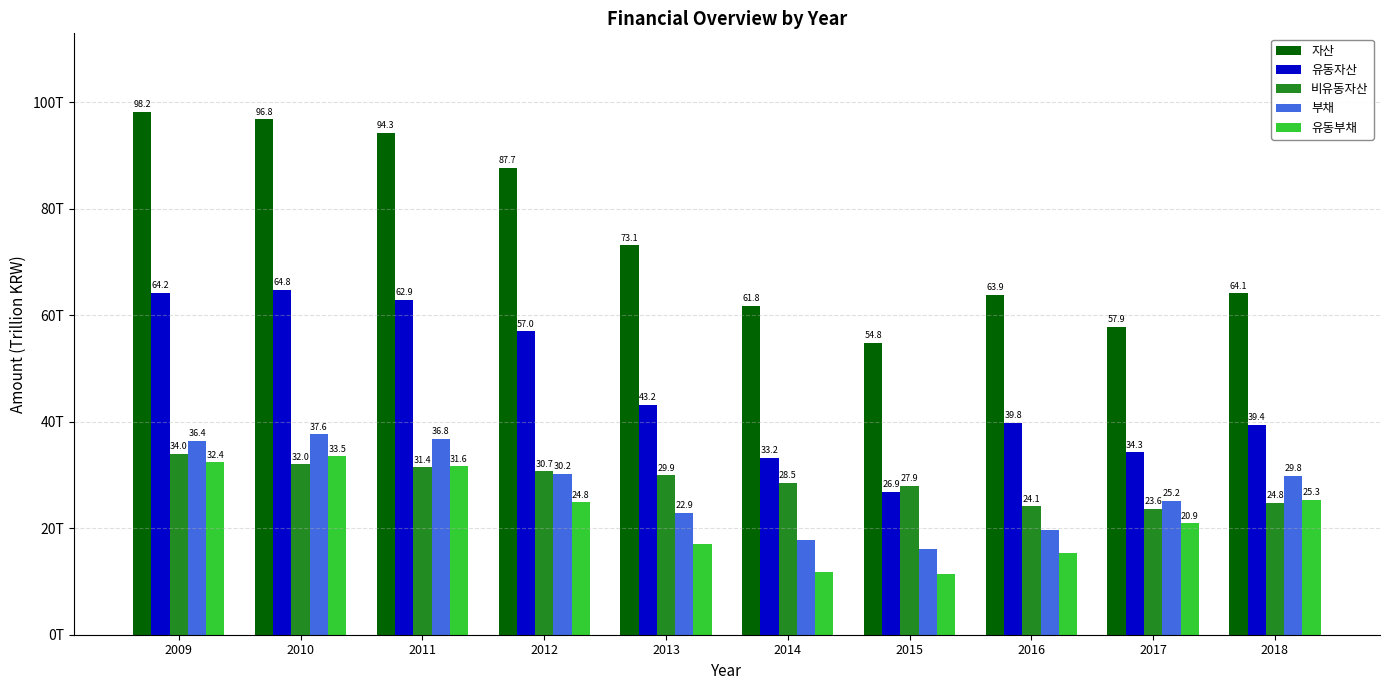

At which category does the chart reach its minimum across all series?

2015